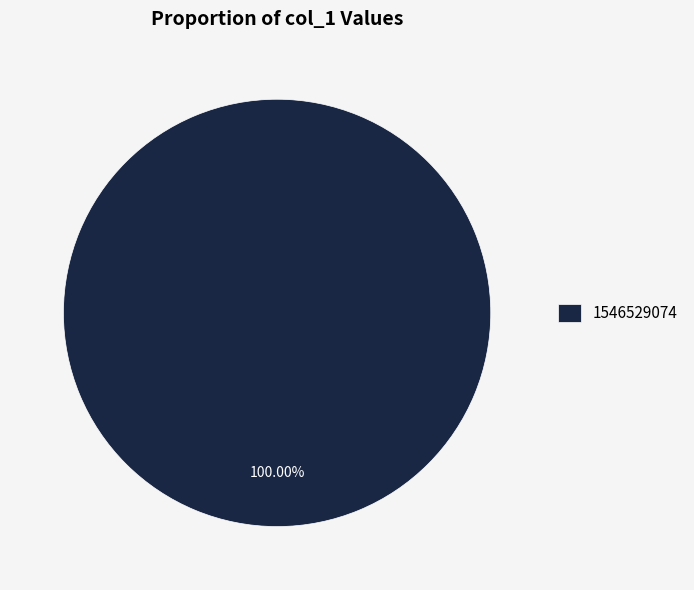

Rank the categories by value from lowest to highest.

1546529074